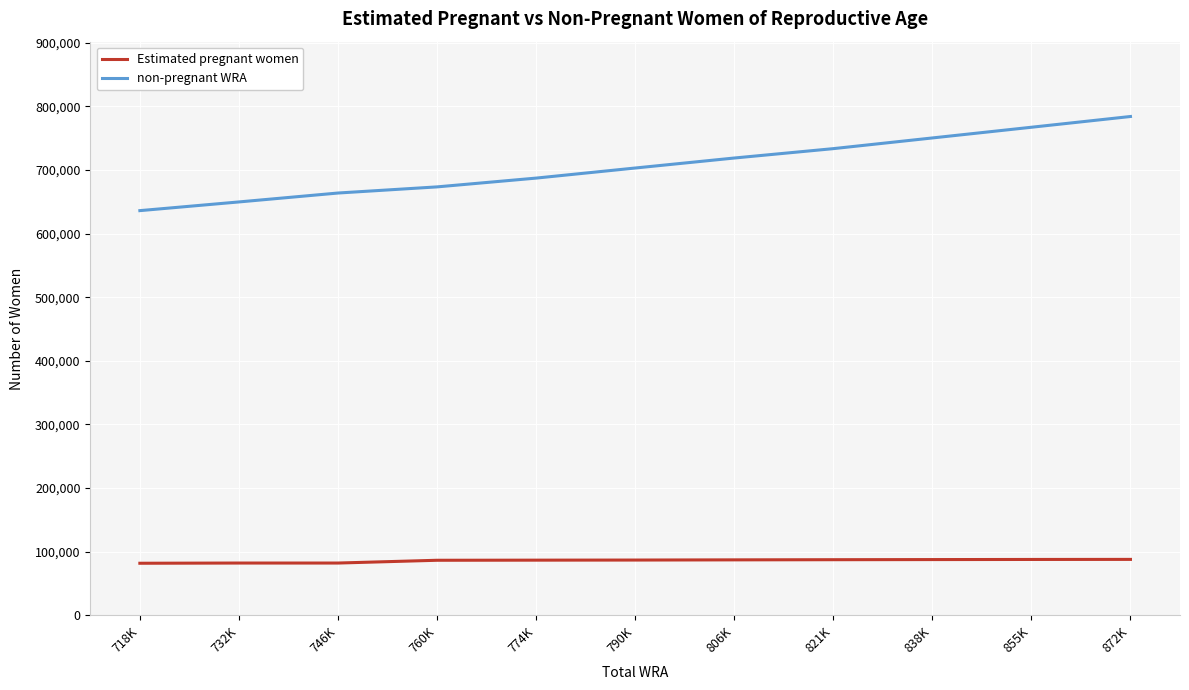

What is the sum of the non-pregnant WRA values at 855K and 790K?

1470166.5